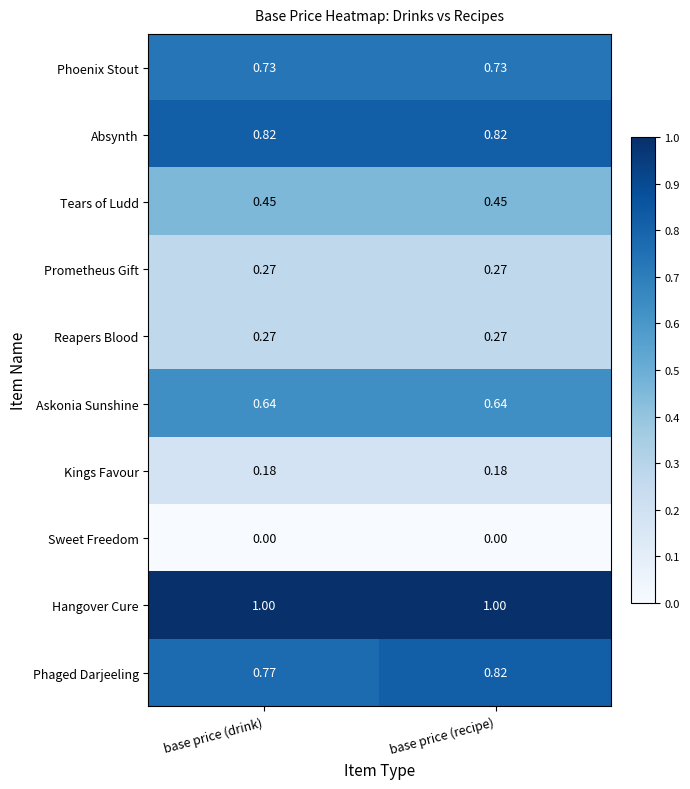

Where is Phaged Darjeeling nearest to the value 0?

base price (drink)